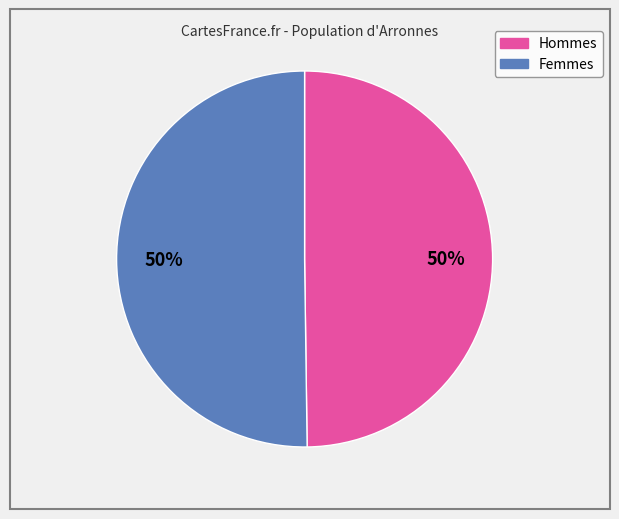

To the nearest percent, what is the average slice percentage?

50%